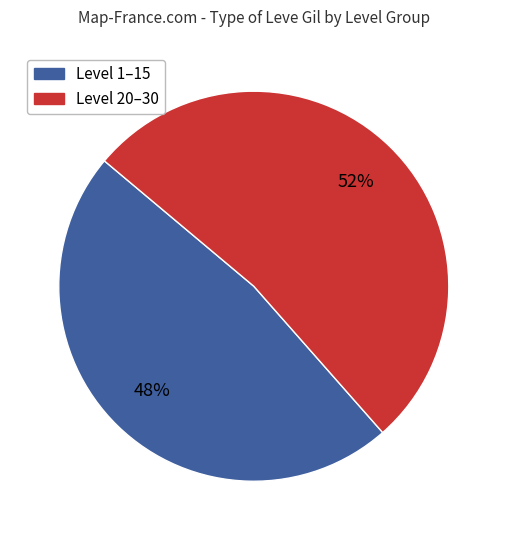

Is there any slice that represents more than half of the pie?

Yes